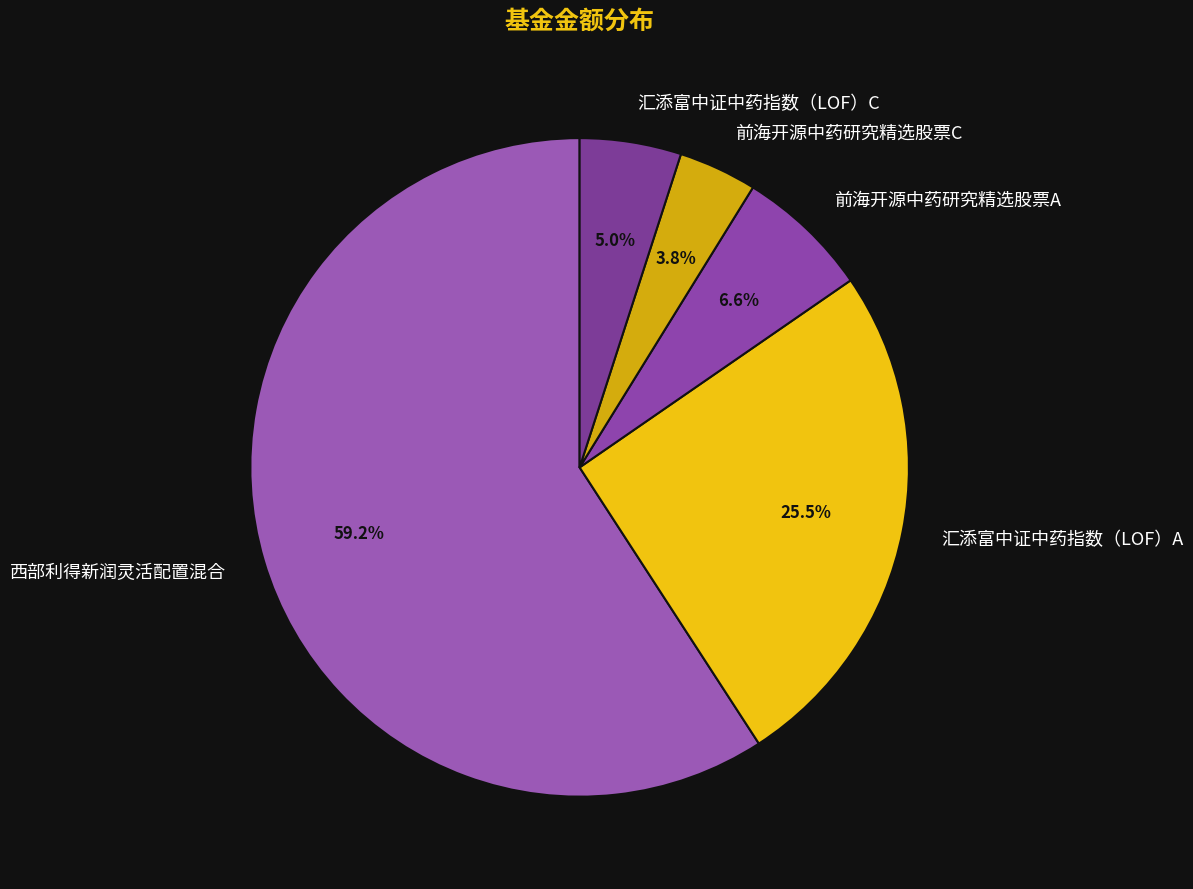

Is there any slice that represents more than half of the pie?

Yes